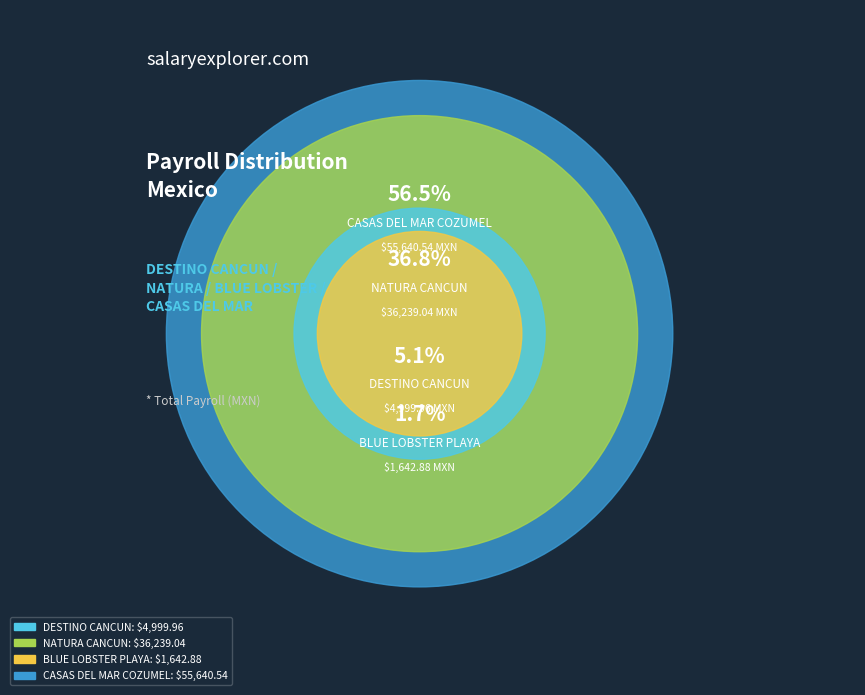

The NATURA - SUCURSAL CANCUN slice represents 50% of the pie. True or false?

False